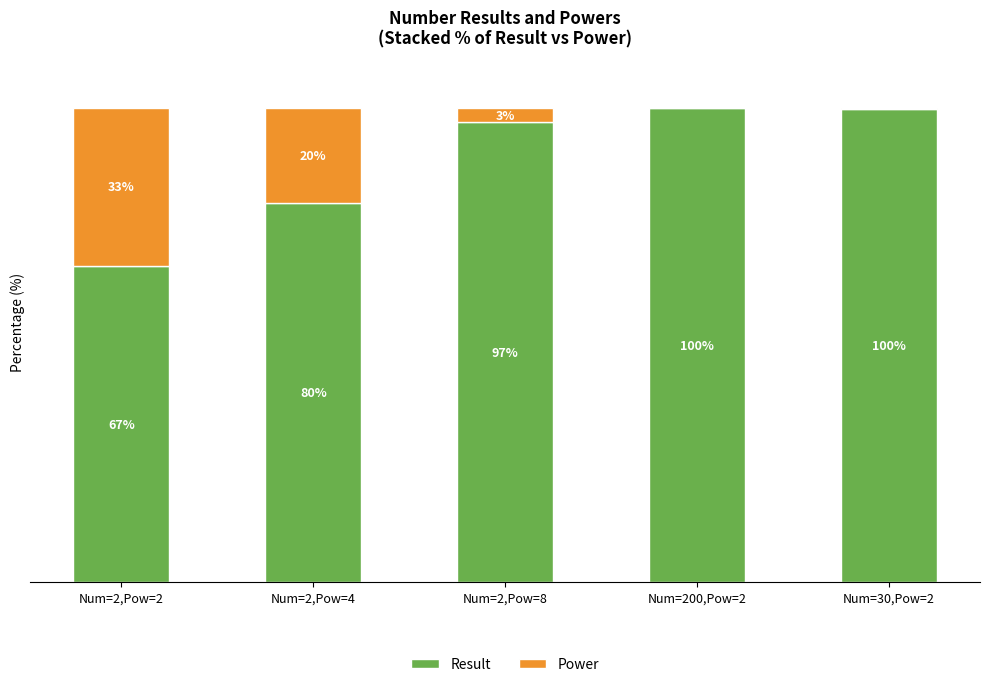

Where does the Result series first go above 96?

Num=2,Pow=8